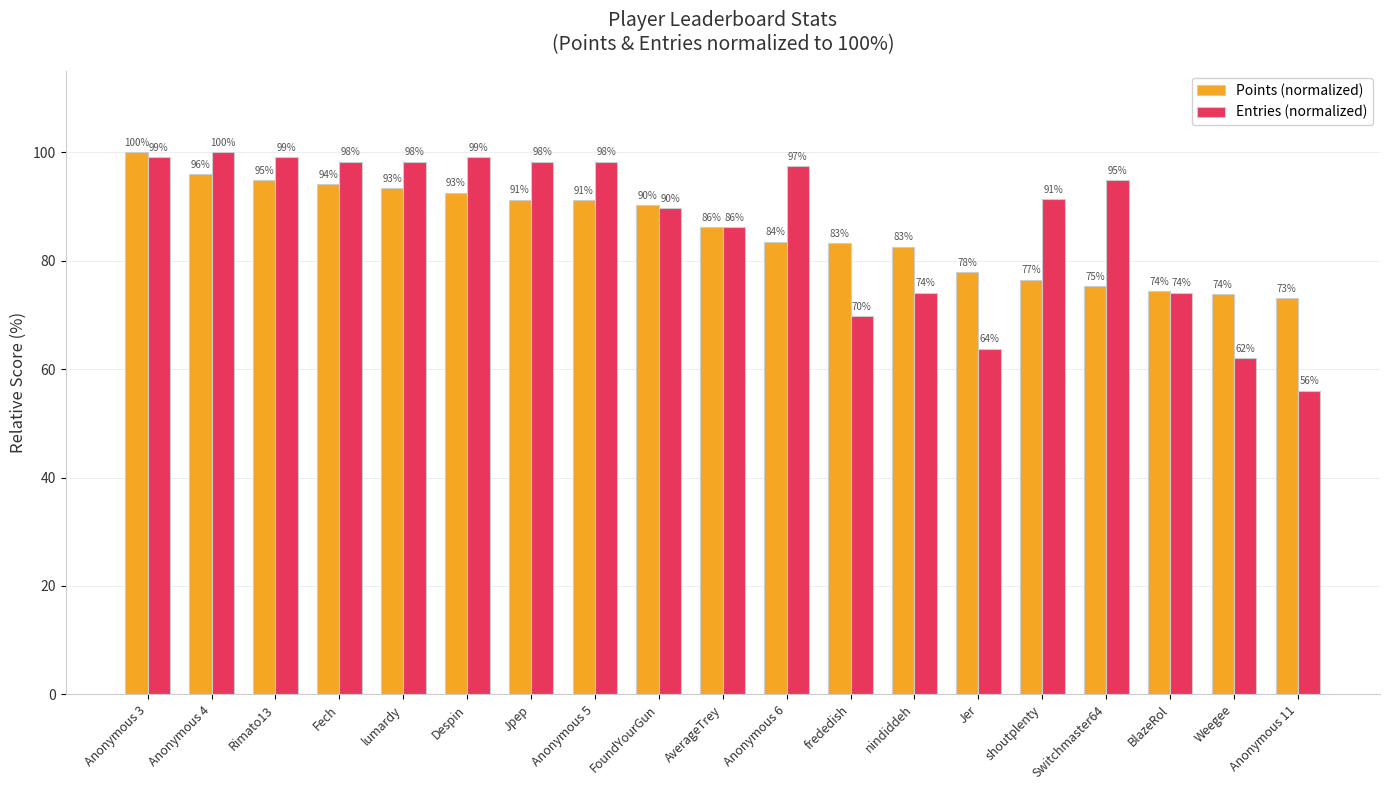

What is the difference between the maximum and minimum values in the Points (normalized) series?

26.9